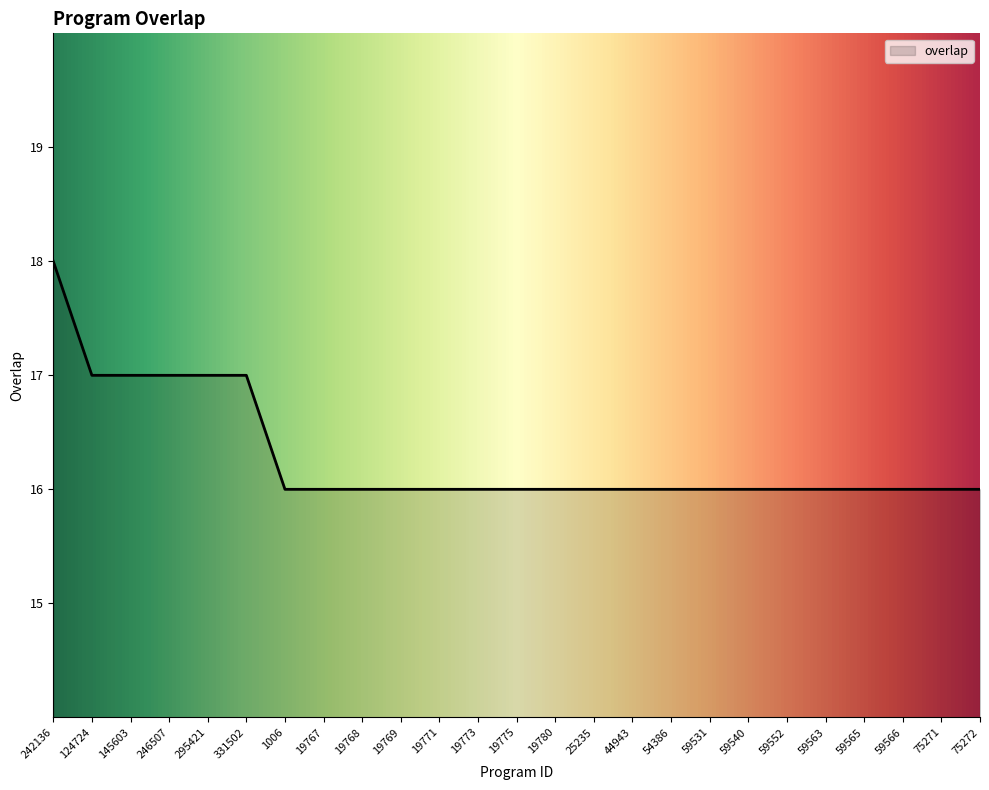

Read the value at 19768.

16